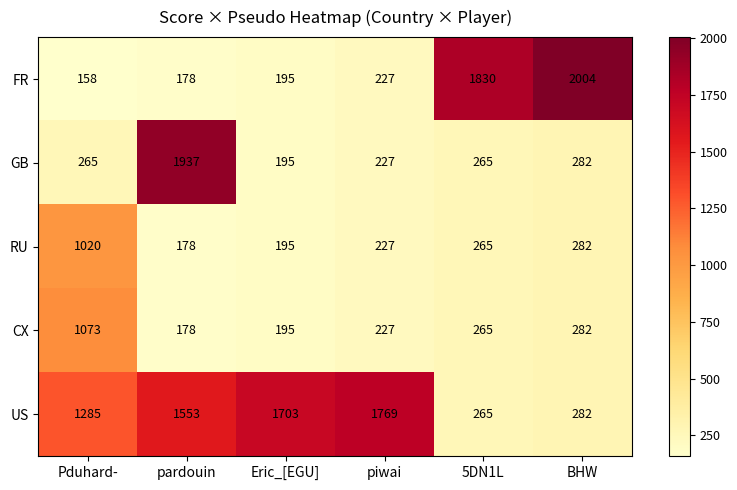

List the series in order of their peak value, lowest first.

RU, CX, US, GB, FR